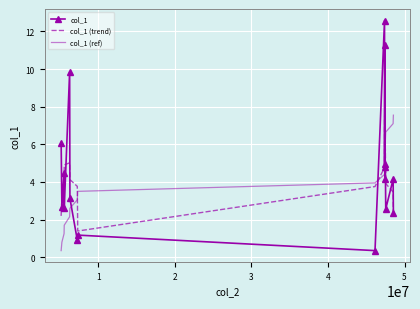

Which series has the largest range (max minus min)?

col_1